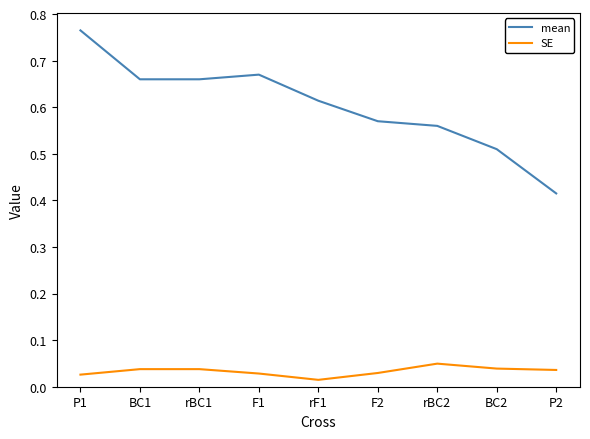

True or false: mean and SE intersect in this chart.

False